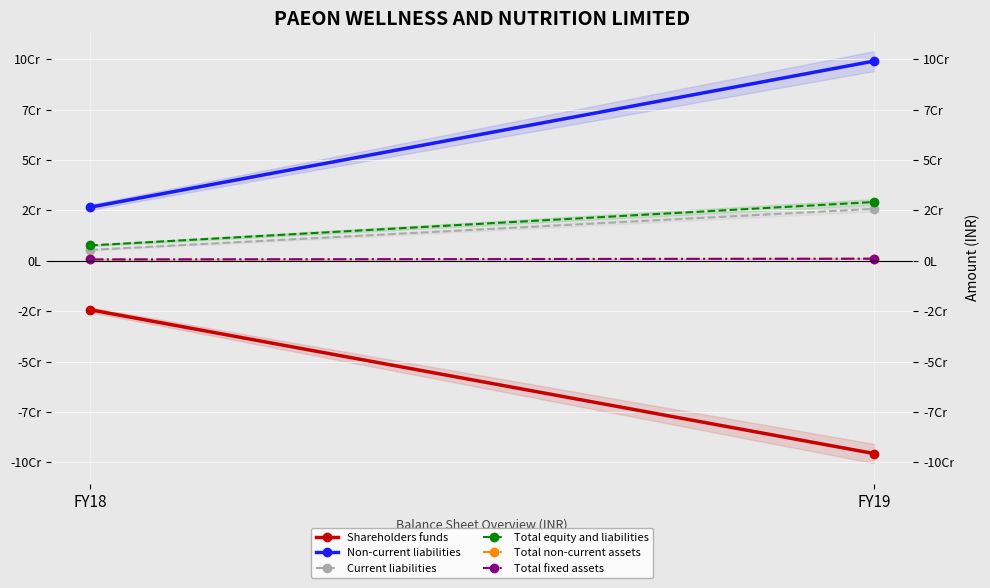

The Total equity and liabilities series shows 12281173 at FY18. True or false?

False